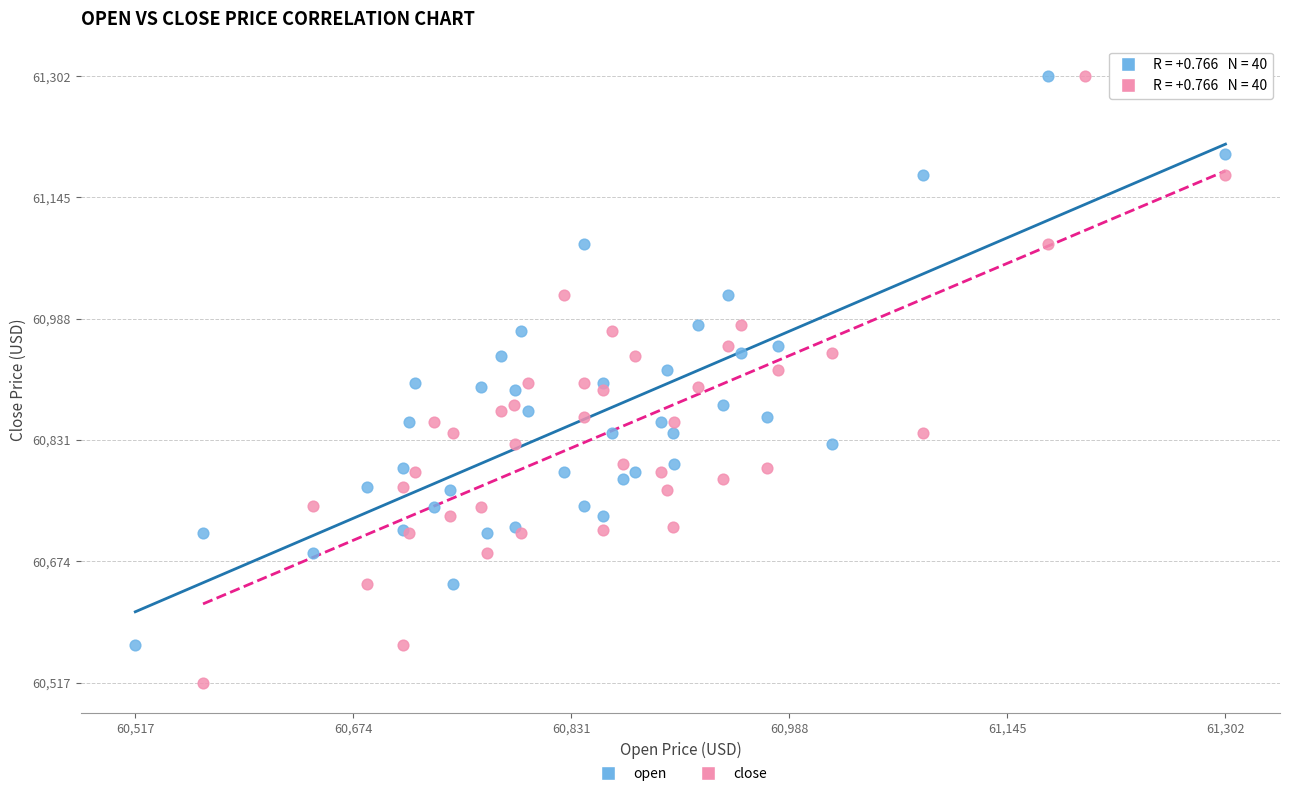

Which series contains the lowest Y value?

close